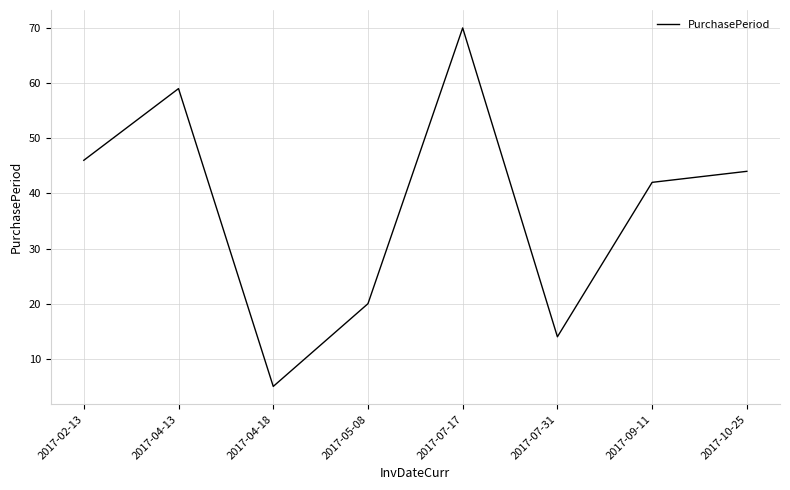

At which category does the data reach its first local peak?

2017-04-13